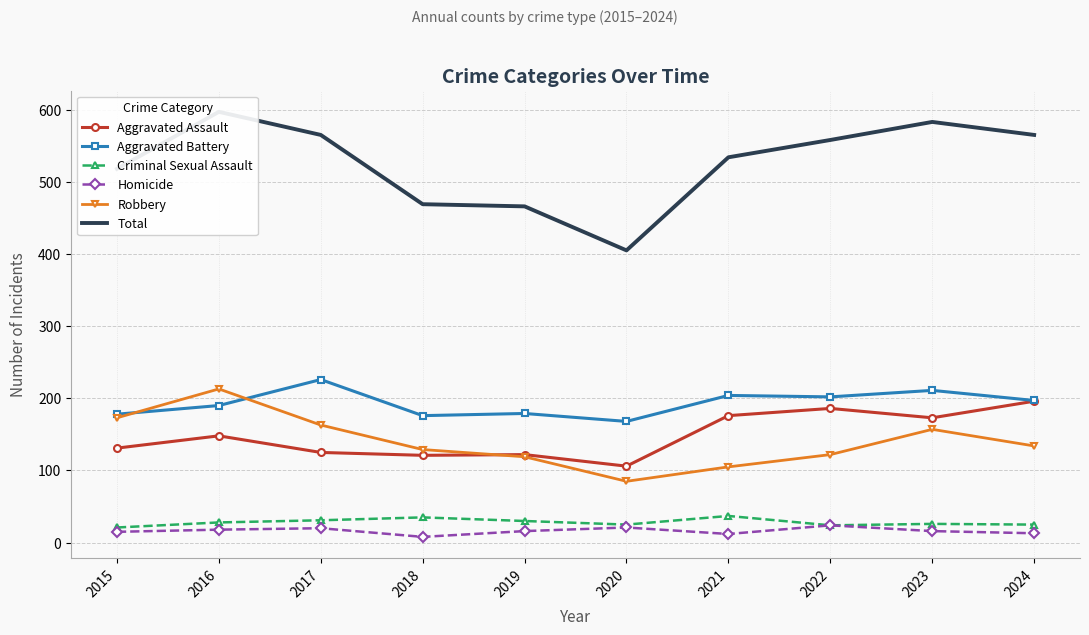

Is the value of Aggravated Assault at 2023 greater than the value of Homicide at 2021?

Yes